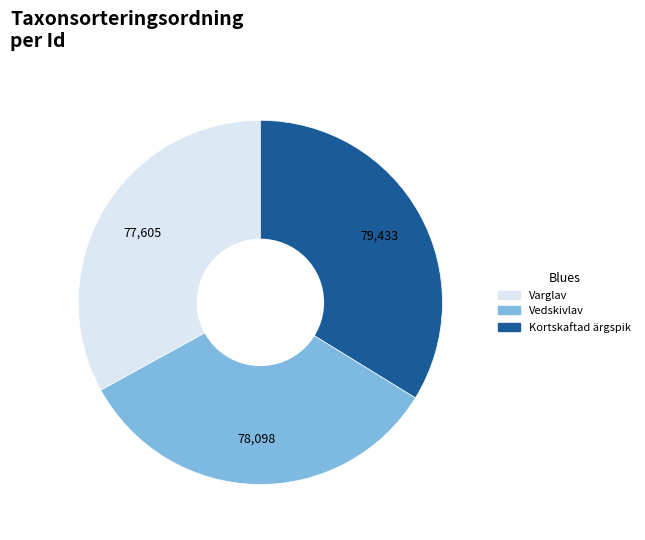

Is there any slice that represents more than half of the pie?

No